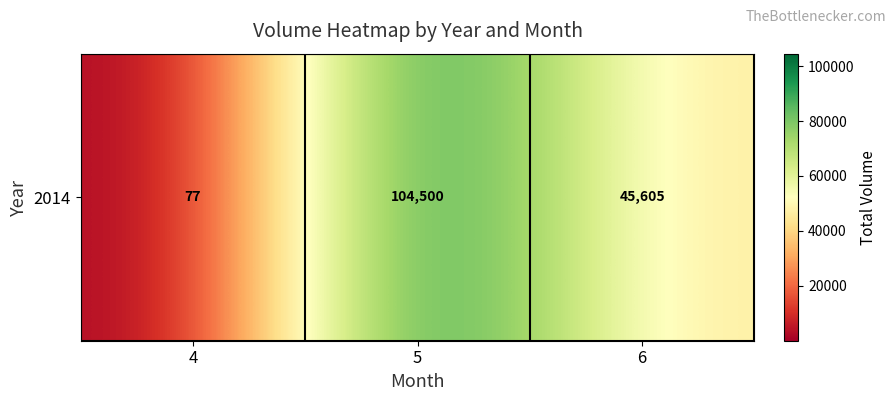

Reading left to right, transcribe all the data shown in this chart.

4=77	5=104500	6=45605